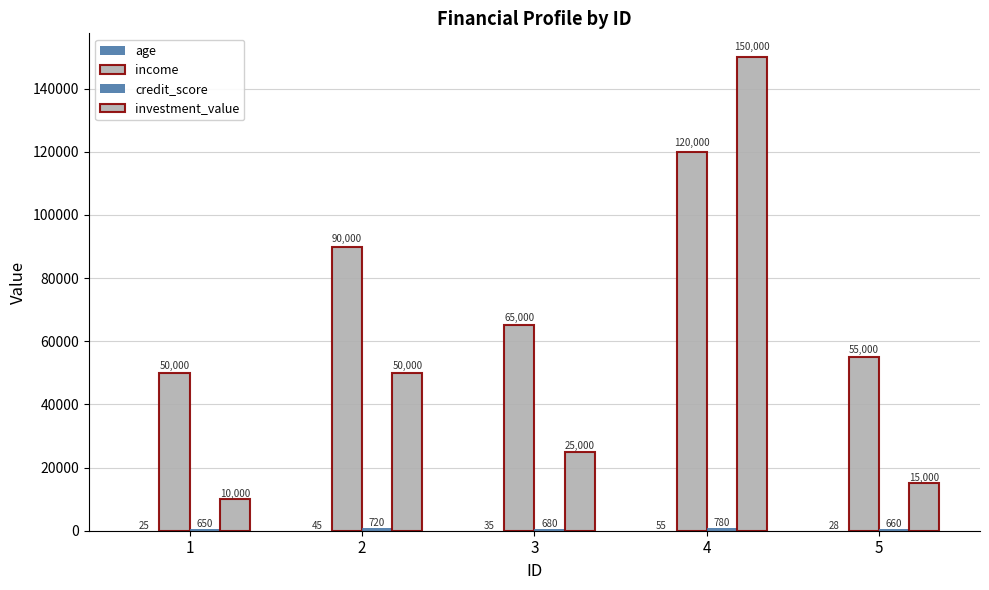

Which series changed the most between 4 and 5?

investment_value